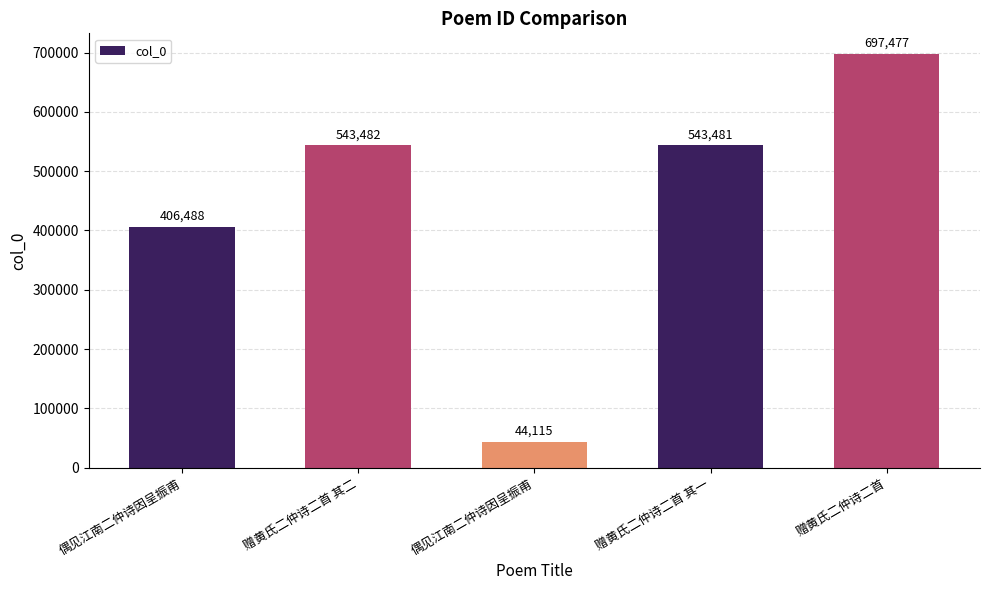

Does the chart contain any negative values?

No